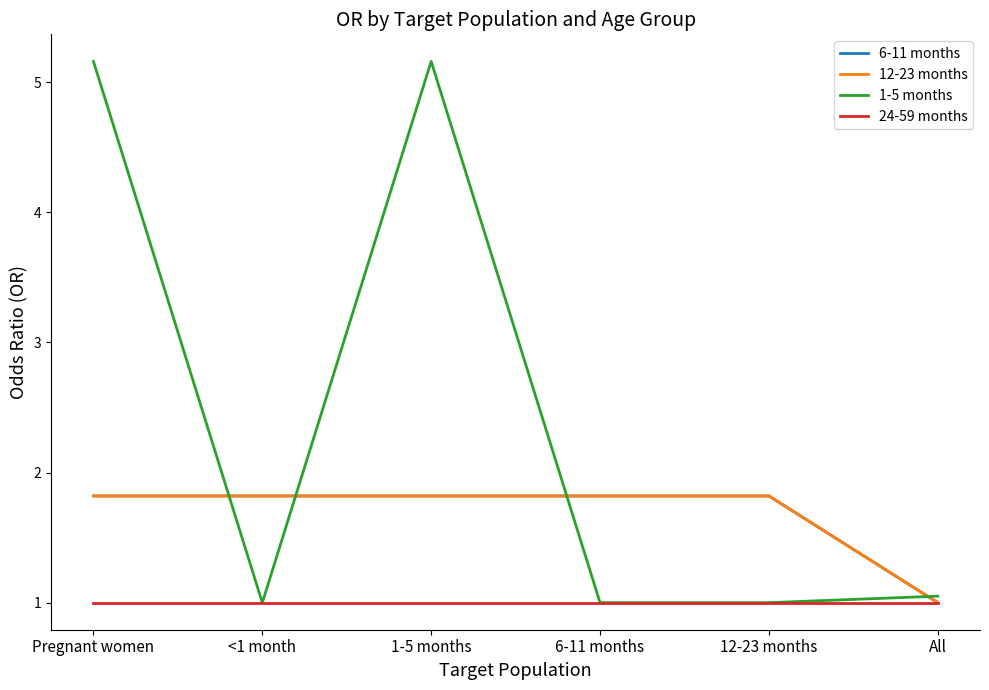

Rank the categories by 12-23 months value from lowest to highest.

All, Pregnant women, <1 month, 1-5 months, 6-11 months, 12-23 months